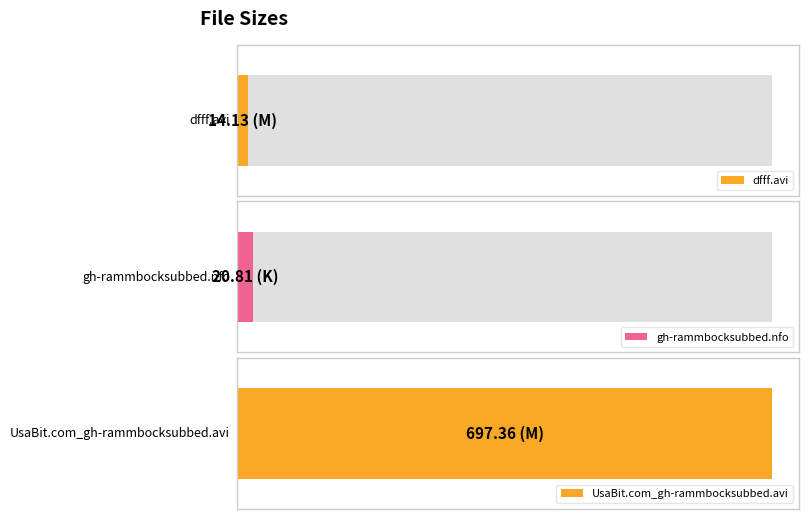

Reading left to right, transcribe all the data shown in this chart.

14.1	20.8	697.4